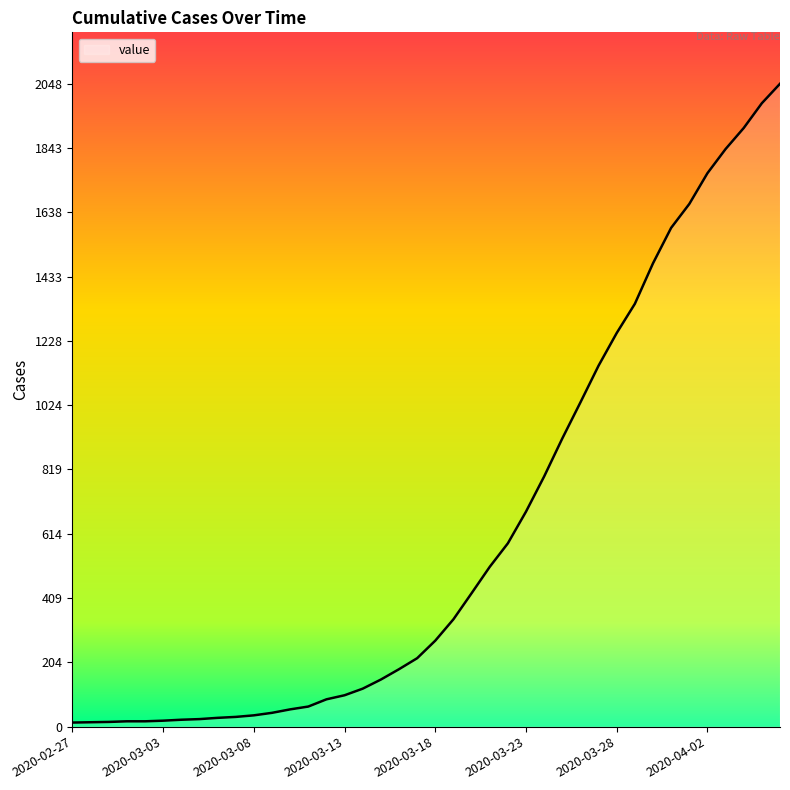

What is the maximum value shown in the chart?

2048